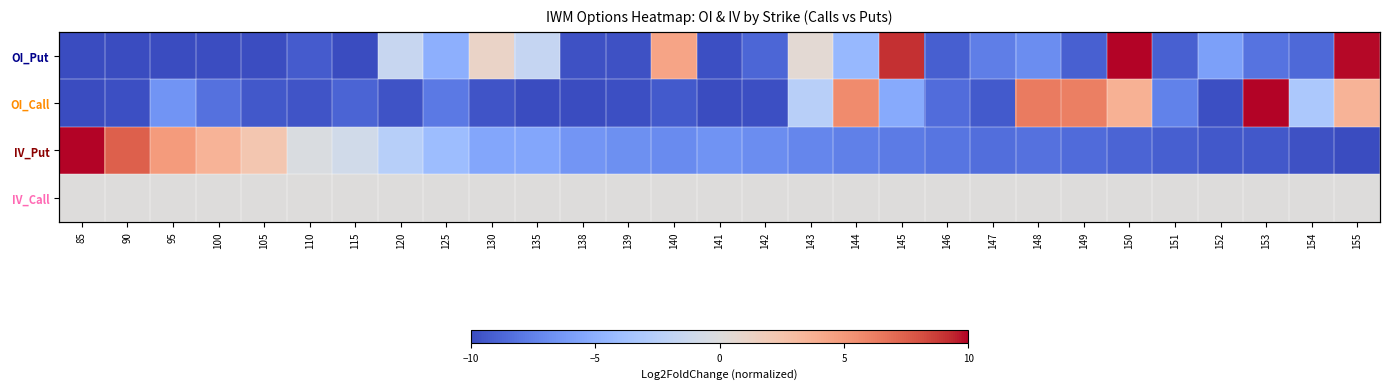

List the labels in order of OI_Call value, largest first.

153, 148, 149, 144, 150, 155, 143, 154, 145, 95, 151, 125, 100, 146, 115, 140, 147, 105, 110, 130, 120, 90, 139, 142, 152, 85, 135, 138, 141